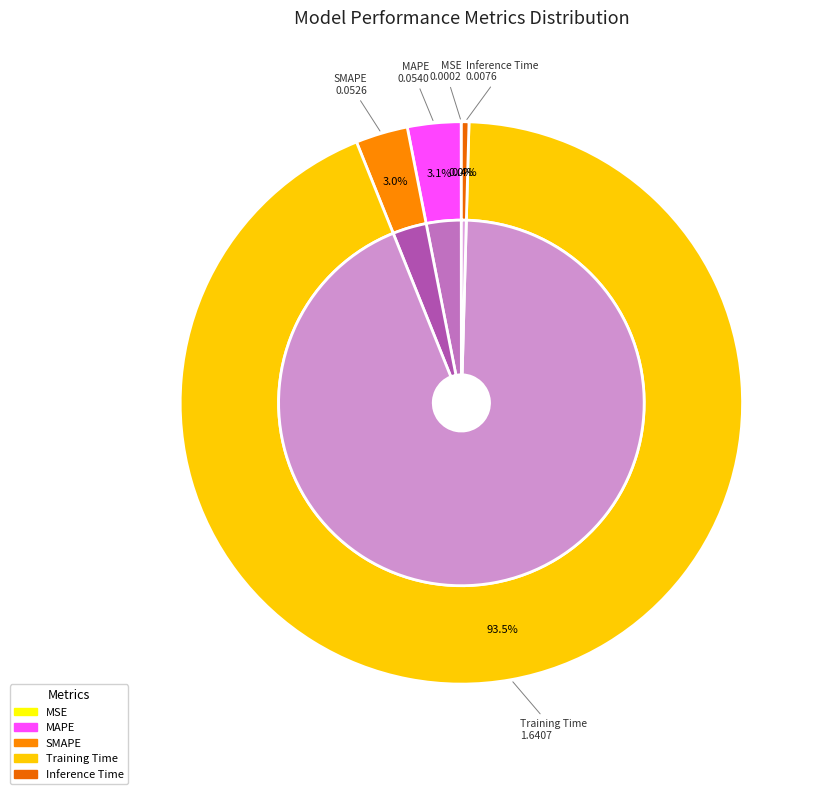

To the nearest percent, what is the difference between the largest and smallest slice percentages?

93%